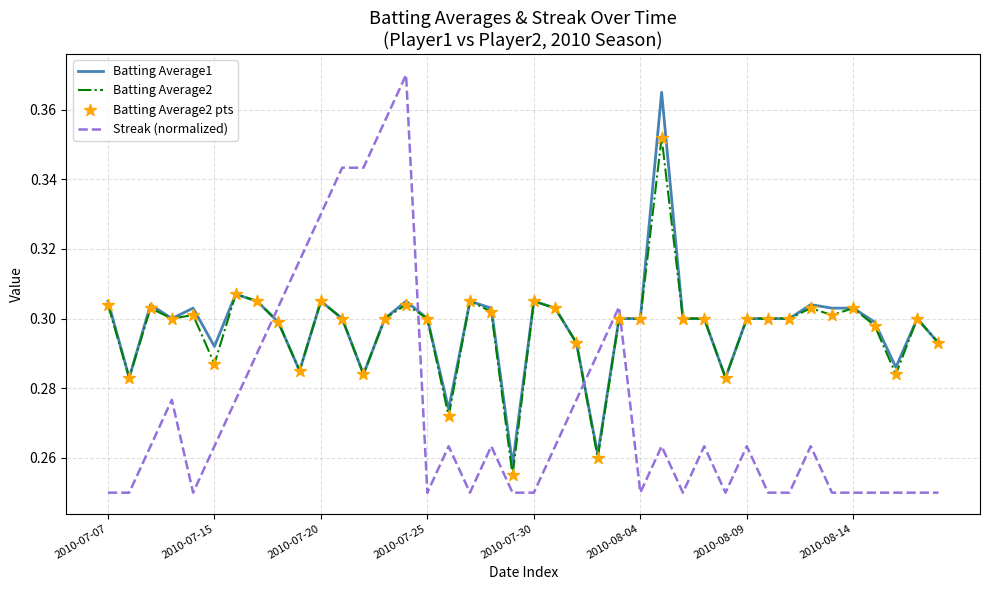

Which series ends up on top after the final intersection of Streak (normalized) and Batting Average2?

Batting Average2